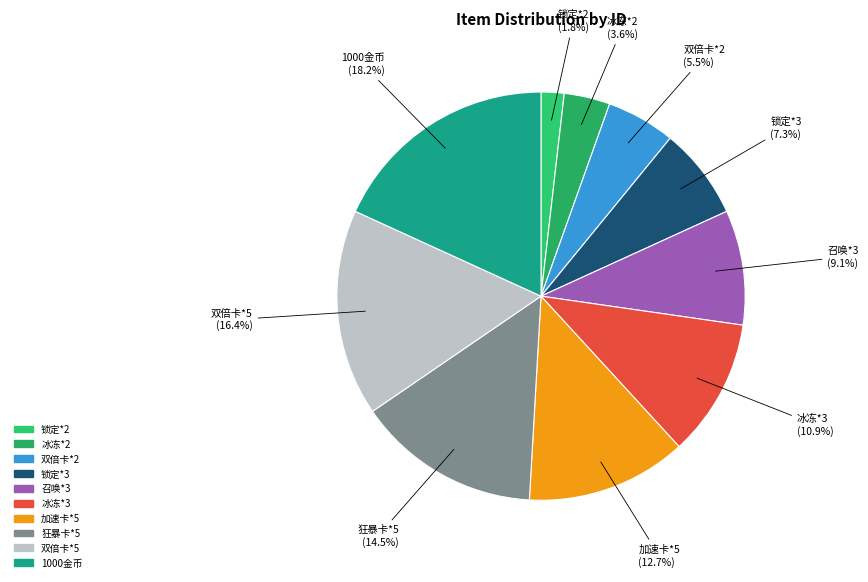

Which slice is the smallest?

锁定*2